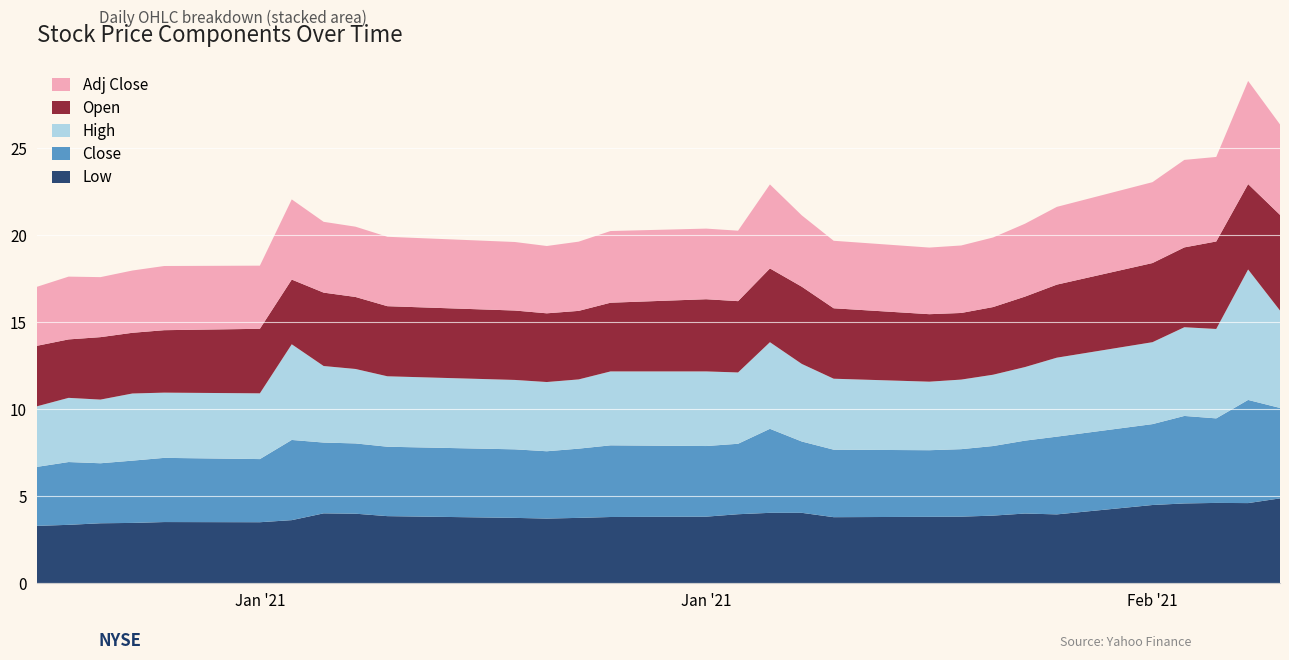

Reading left to right, extract all data points from this chart.

Low: 2021-01-04=3.3	2021-01-05=3.4	2021-01-06=3.5	2021-01-07=3.5	2021-01-08=3.5	2021-01-11=3.5	2021-01-12=3.6	2021-01-13=4.0	2021-01-14=4.0	2021-01-15=3.9	2021-01-19=3.8	2021-01-20=3.7	2021-01-21=3.8	2021-01-22=3.8	2021-01-25=3.8	2021-01-26=4.0	2021-01-27=4.1	2021-01-28=4.1	2021-01-29=3.8	2021-02-01=3.8	2021-02-02=3.8	2021-02-03=3.9	2021-02-04=4.0	2021-02-05=4.0	2021-02-08=4.5	2021-02-09=4.6	2021-02-10=4.6	2021-02-11=4.6	2021-02-12=4.9
Close: 2021-01-04=3.4	2021-01-05=3.6	2021-01-06=3.5	2021-01-07=3.6	2021-01-08=3.7	2021-01-11=3.6	2021-01-12=4.6	2021-01-13=4.1	2021-01-14=4.0	2021-01-15=4.0	2021-01-19=3.9	2021-01-20=3.9	2021-01-21=4.0	2021-01-22=4.1	2021-01-25=4.1	2021-01-26=4.1	2021-01-27=4.8	2021-01-28=4.1	2021-01-29=3.9	2021-02-01=3.8	2021-02-02=3.9	2021-02-03=4.0	2021-02-04=4.2	2021-02-05=4.5	2021-02-08=4.7	2021-02-09=5.0	2021-02-10=4.9	2021-02-11=5.9	2021-02-12=5.2
High: 2021-01-04=3.5	2021-01-05=3.7	2021-01-06=3.7	2021-01-07=3.9	2021-01-08=3.8	2021-01-11=3.8	2021-01-12=5.5	2021-01-13=4.4	2021-01-14=4.3	2021-01-15=4.1	2021-01-19=4.0	2021-01-20=4.0	2021-01-21=4.0	2021-01-22=4.2	2021-01-25=4.3	2021-01-26=4.1	2021-01-27=5.0	2021-01-28=4.5	2021-01-29=4.1	2021-02-01=3.9	2021-02-02=4.0	2021-02-03=4.1	2021-02-04=4.2	2021-02-05=4.5	2021-02-08=4.7	2021-02-09=5.1	2021-02-10=5.1	2021-02-11=7.5	2021-02-12=5.6
Open: 2021-01-04=3.5	2021-01-05=3.4	2021-01-06=3.6	2021-01-07=3.5	2021-01-08=3.6	2021-01-11=3.7	2021-01-12=3.7	2021-01-13=4.2	2021-01-14=4.1	2021-01-15=4.0	2021-01-19=4.0	2021-01-20=4.0	2021-01-21=3.9	2021-01-22=4.0	2021-01-25=4.2	2021-01-26=4.1	2021-01-27=4.2	2021-01-28=4.4	2021-01-29=4.1	2021-02-01=3.9	2021-02-02=3.8	2021-02-03=3.9	2021-02-04=4.1	2021-02-05=4.2	2021-02-08=4.6	2021-02-09=4.6	2021-02-10=5.0	2021-02-11=4.9	2021-02-12=5.5
Adj Close: 2021-01-04=3.4	2021-01-05=3.6	2021-01-06=3.5	2021-01-07=3.6	2021-01-08=3.7	2021-01-11=3.6	2021-01-12=4.6	2021-01-13=4.1	2021-01-14=4.0	2021-01-15=4.0	2021-01-19=3.9	2021-01-20=3.9	2021-01-21=4.0	2021-01-22=4.1	2021-01-25=4.1	2021-01-26=4.1	2021-01-27=4.8	2021-01-28=4.1	2021-01-29=3.9	2021-02-01=3.8	2021-02-02=3.9	2021-02-03=4.0	2021-02-04=4.2	2021-02-05=4.5	2021-02-08=4.7	2021-02-09=5.0	2021-02-10=4.9	2021-02-11=5.9	2021-02-12=5.2